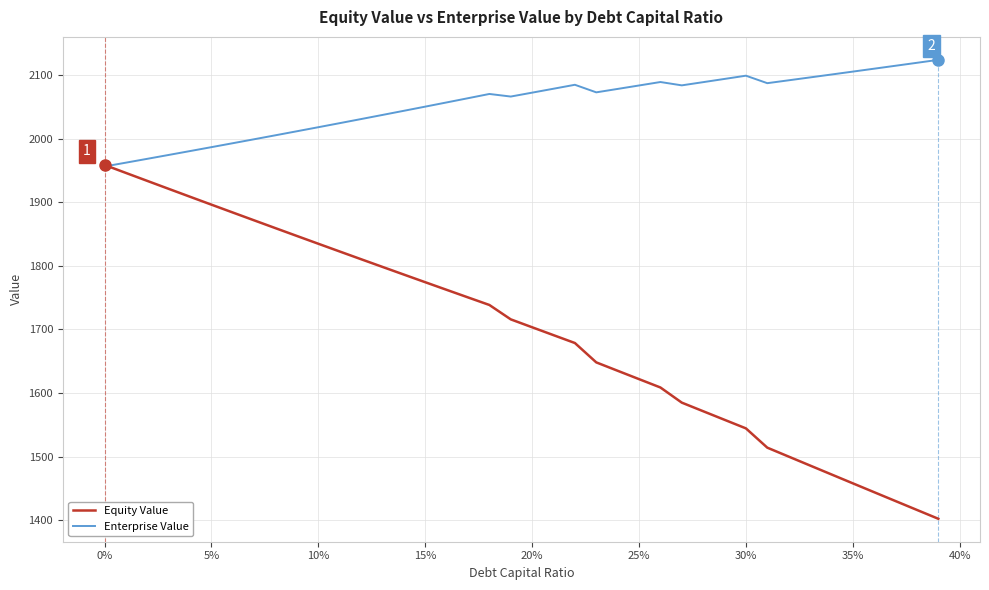

What is the maximum value shown in the chart?

2123.7